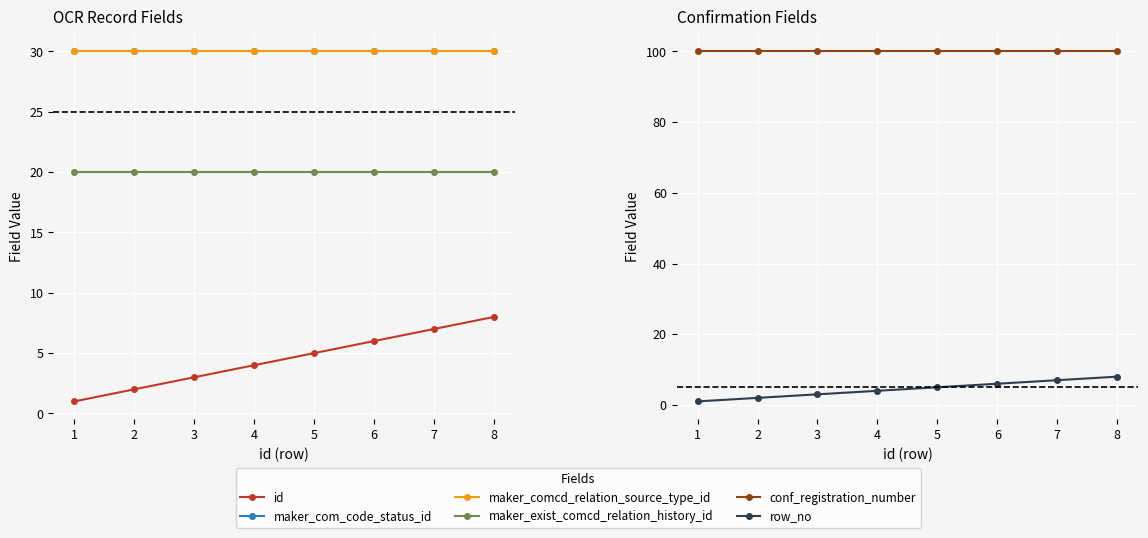

Between 4 and 3, which is larger?

4